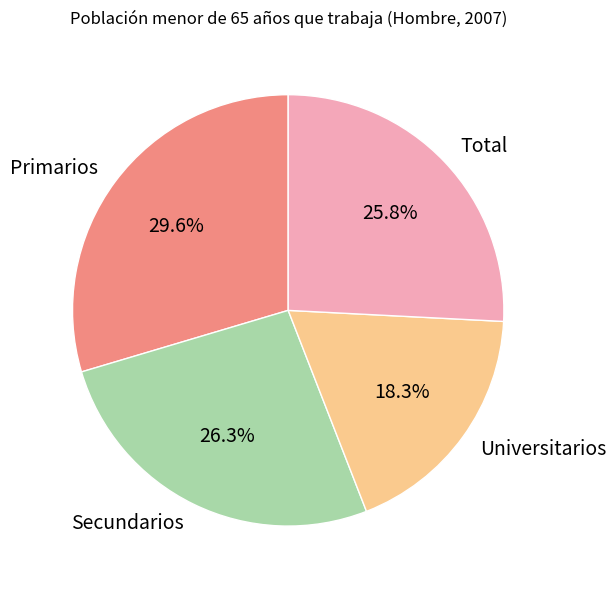

How many slices are in this pie chart?

4